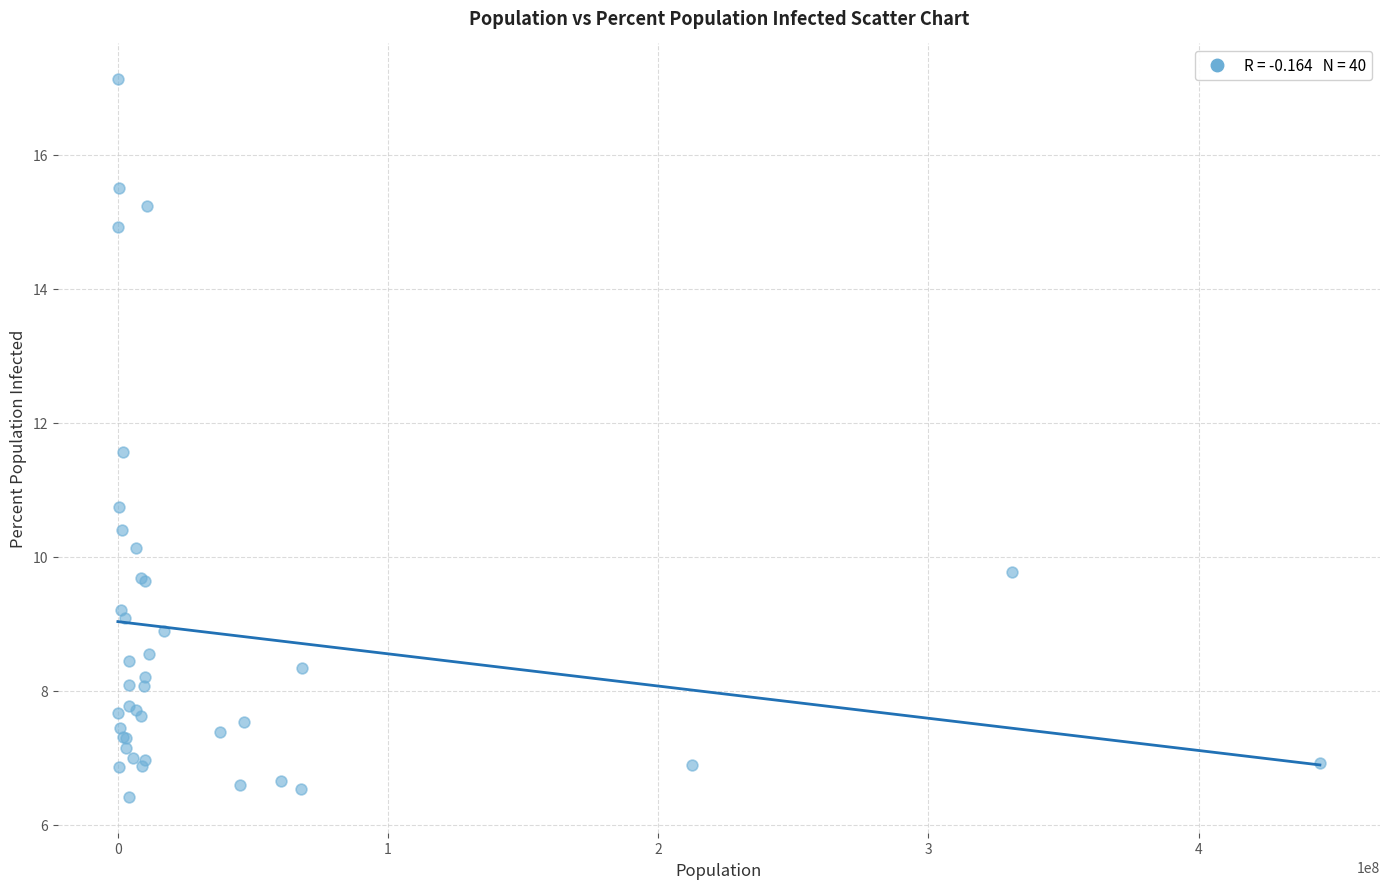

What Y value in the scatter plot is closest to 11?

10.7